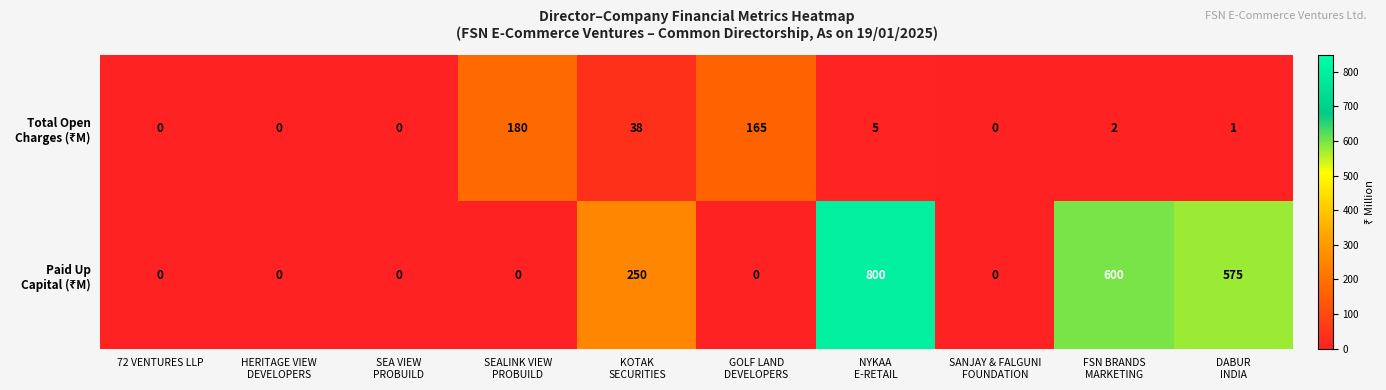

At how many categories does at least one series exceed 265?

3